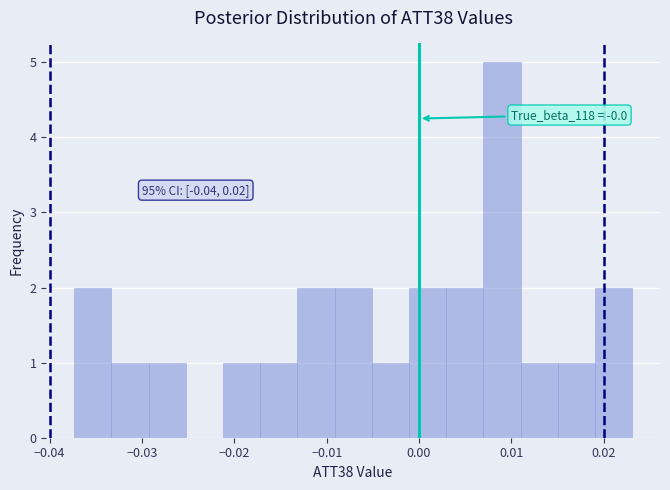

Over which range of the x-axis is the bar tallest?

0.007 to 0.011